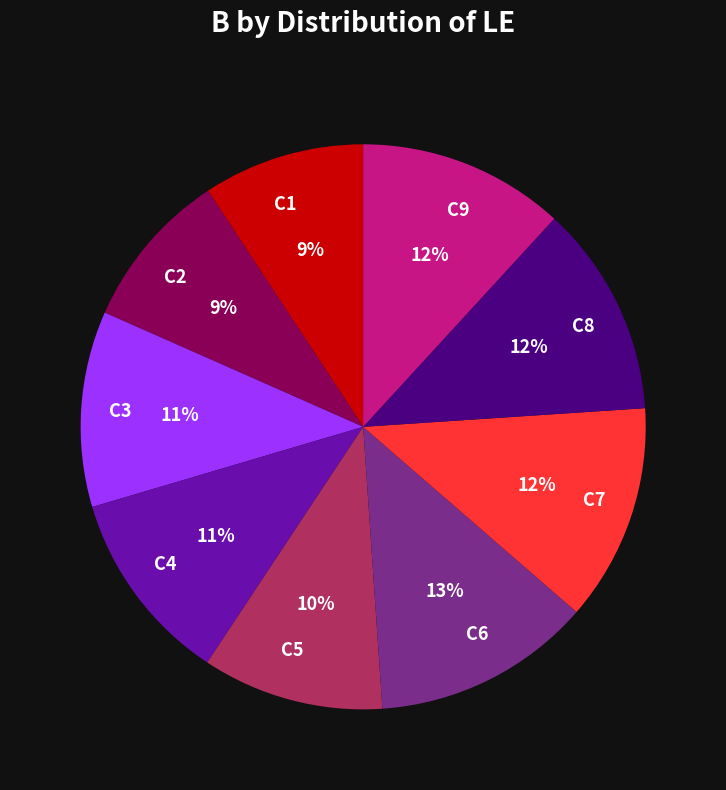

Which has a higher value, C3 or C5?

C3